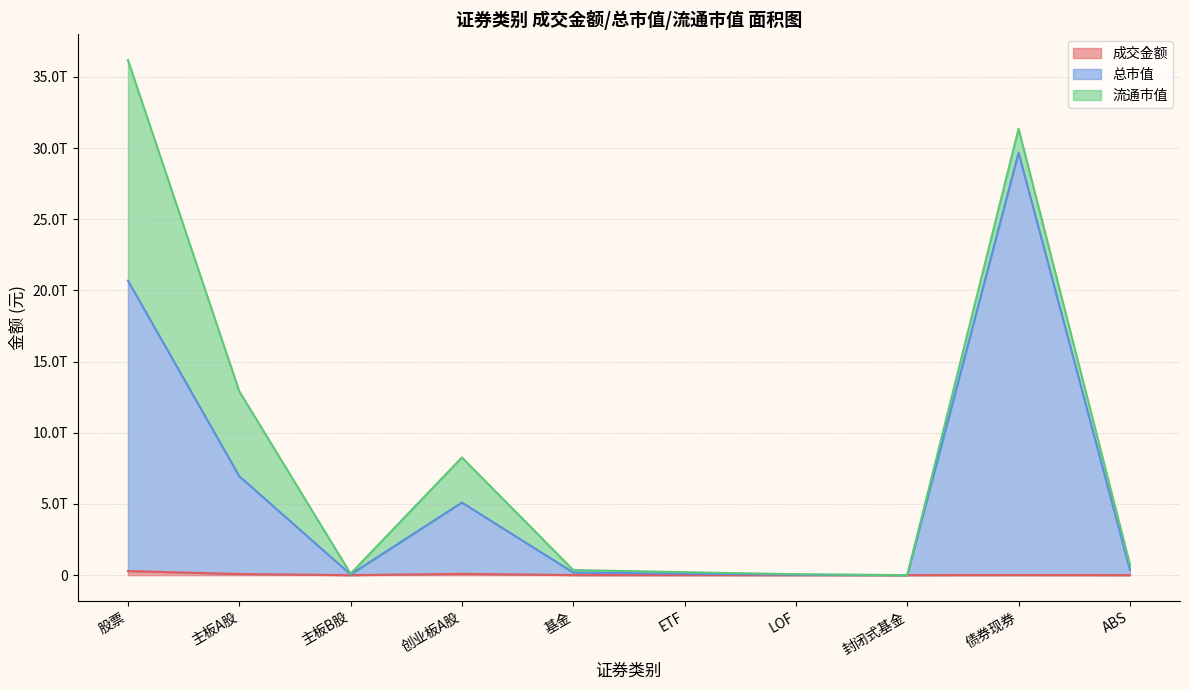

What position from the left is 主板B股?

3